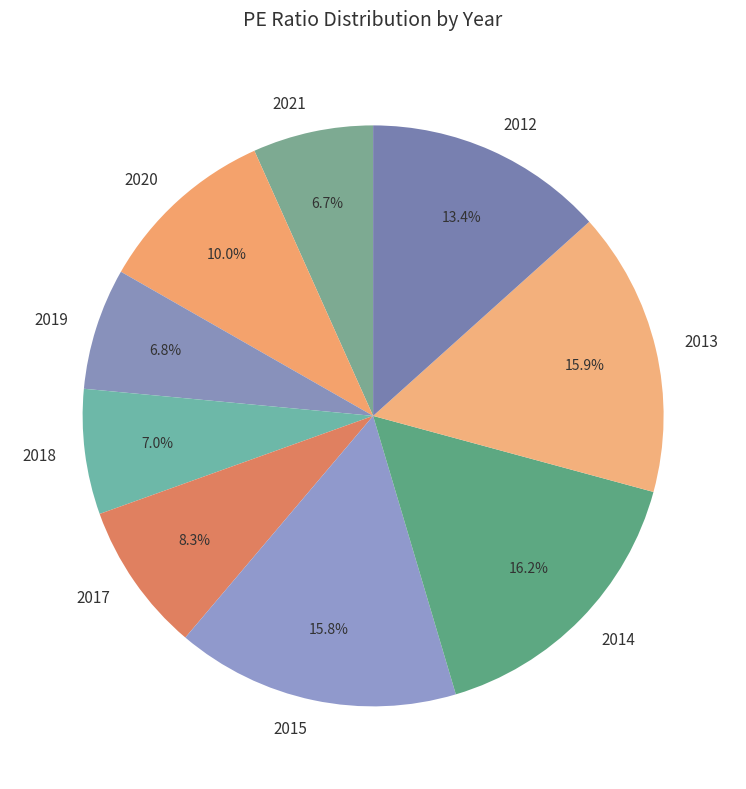

Is 2019 the majority of the pie?

No